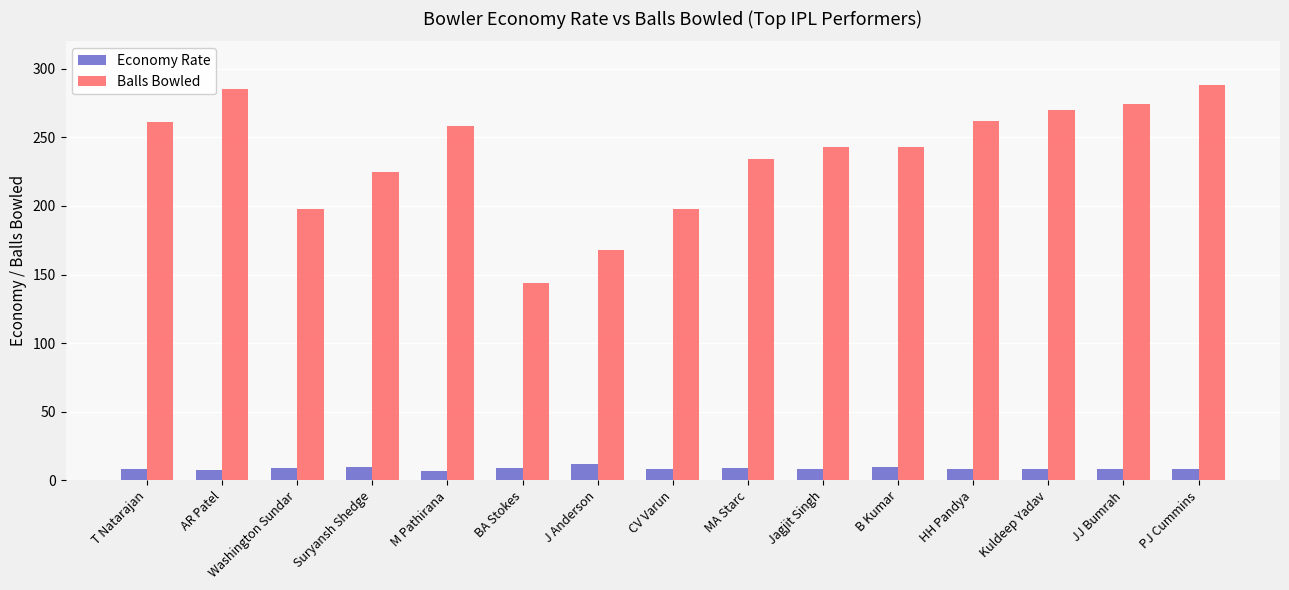

Which series has the widest spread of values?

Balls Bowled